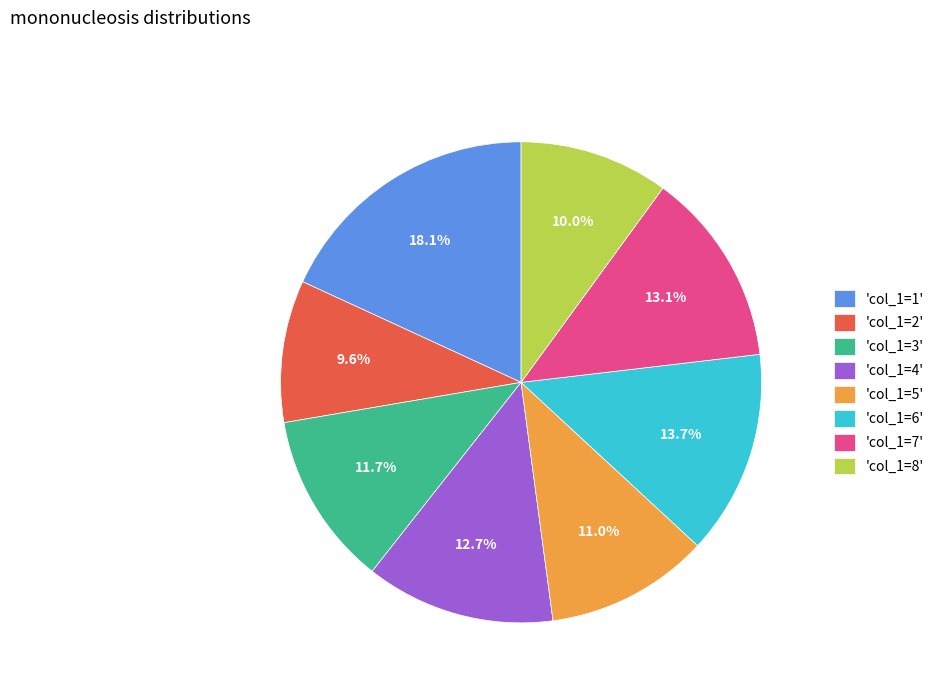

What is the ratio of the value at 'col_1=1' to the value at 'col_1=5'?

1.6